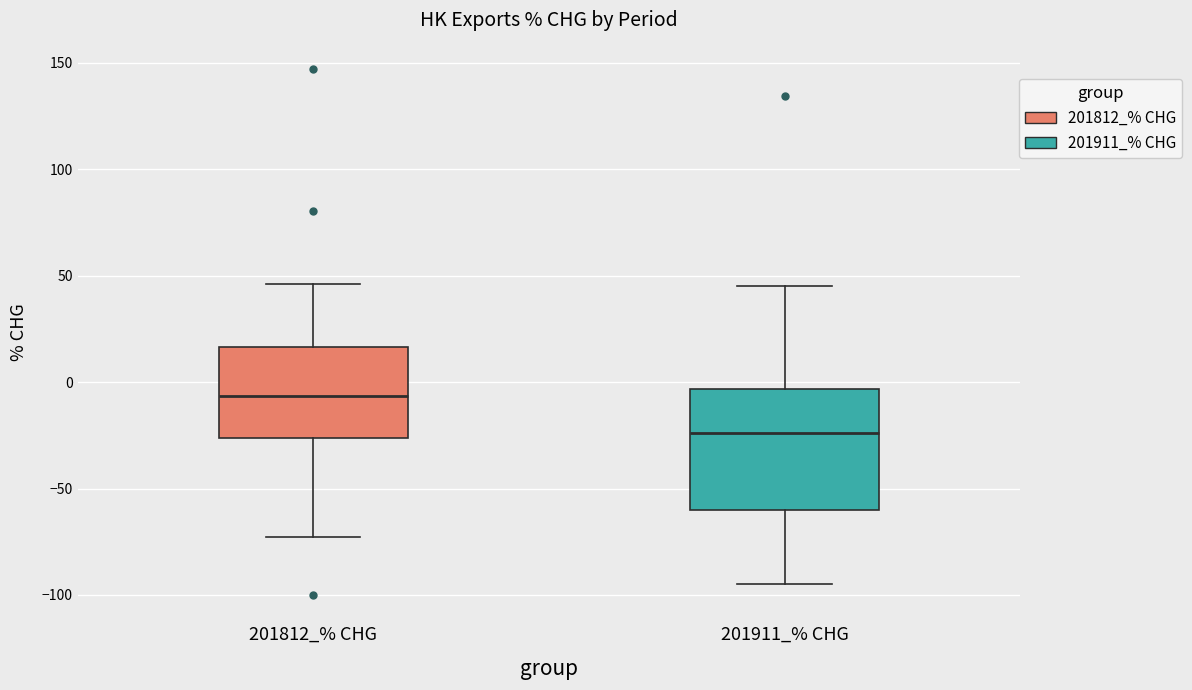

Which box has the lowest median line?

201911_% CHG